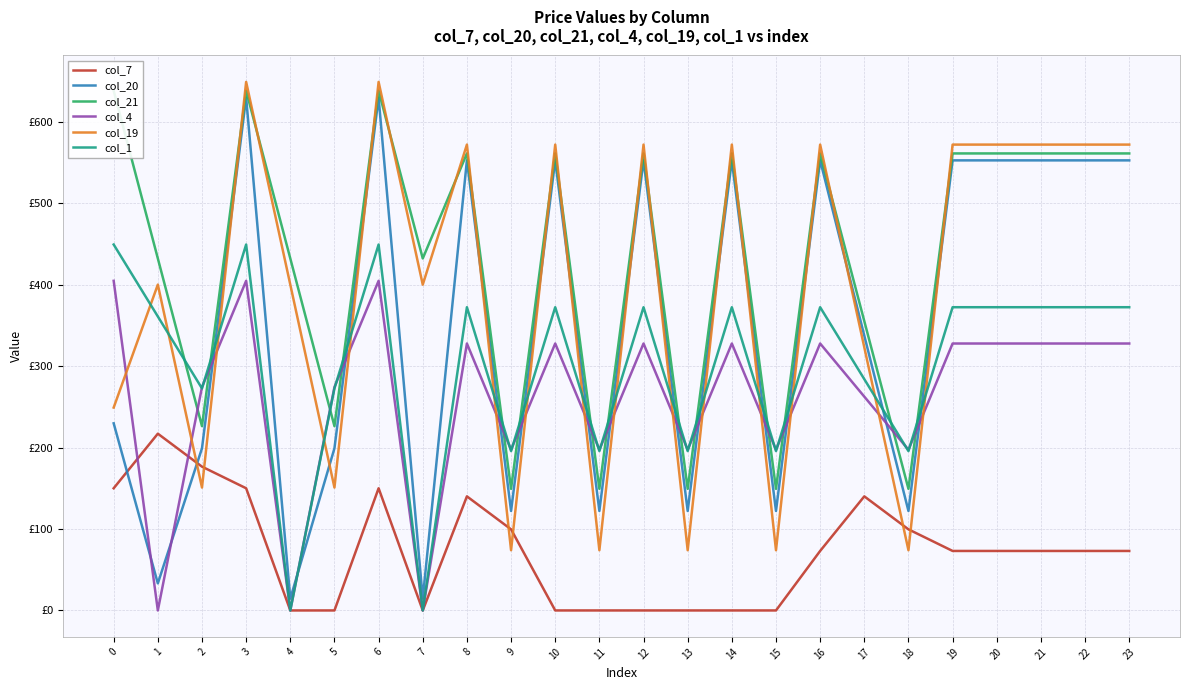

How many intersections are there between col_4 and col_20?

15